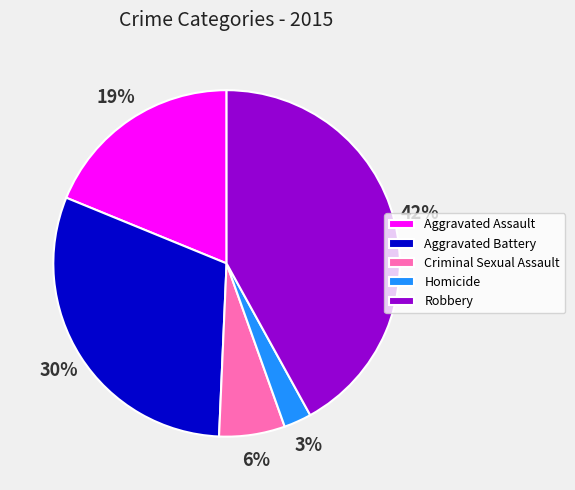

True or false: Homicide accounts for 3% of the total.

True